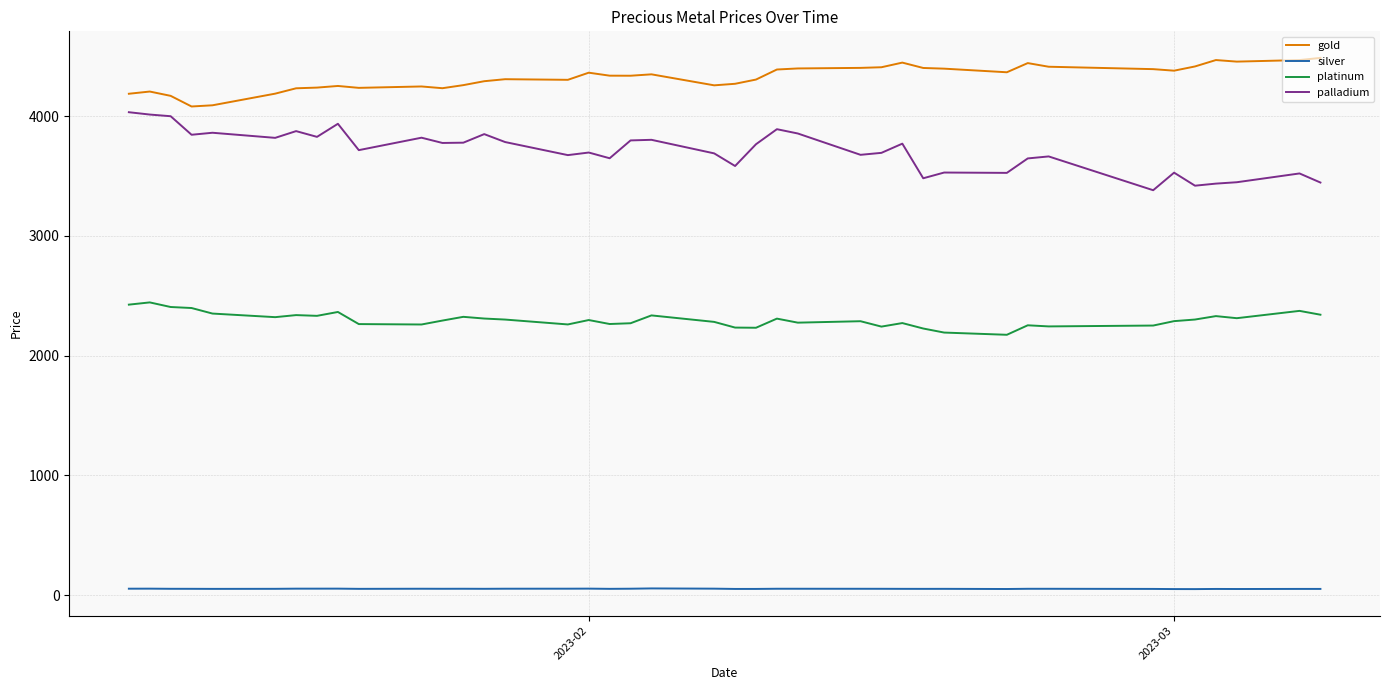

Which series has the largest total across all categories?

gold